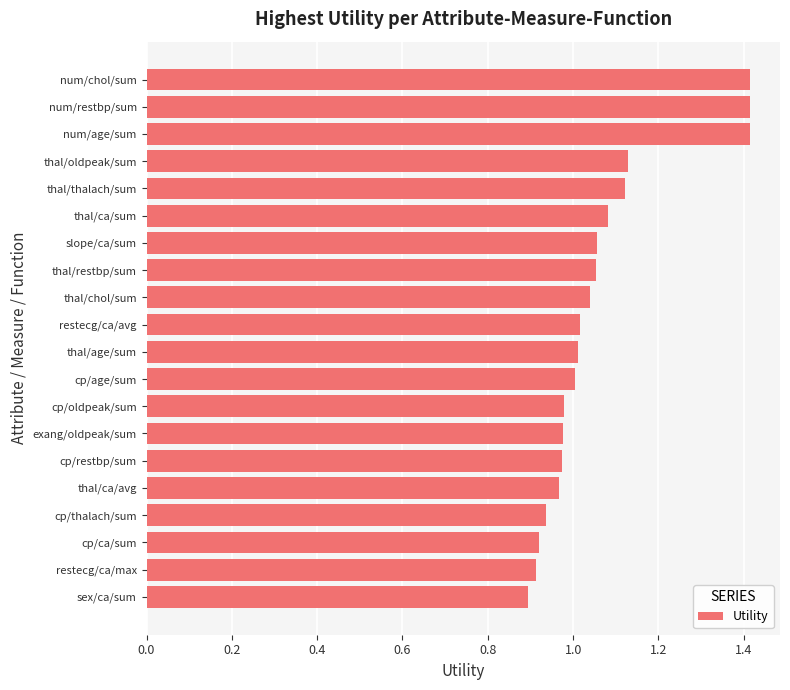

What is the ratio of the value at num/age/sum to the value at thal/oldpeak/sum?

1.3